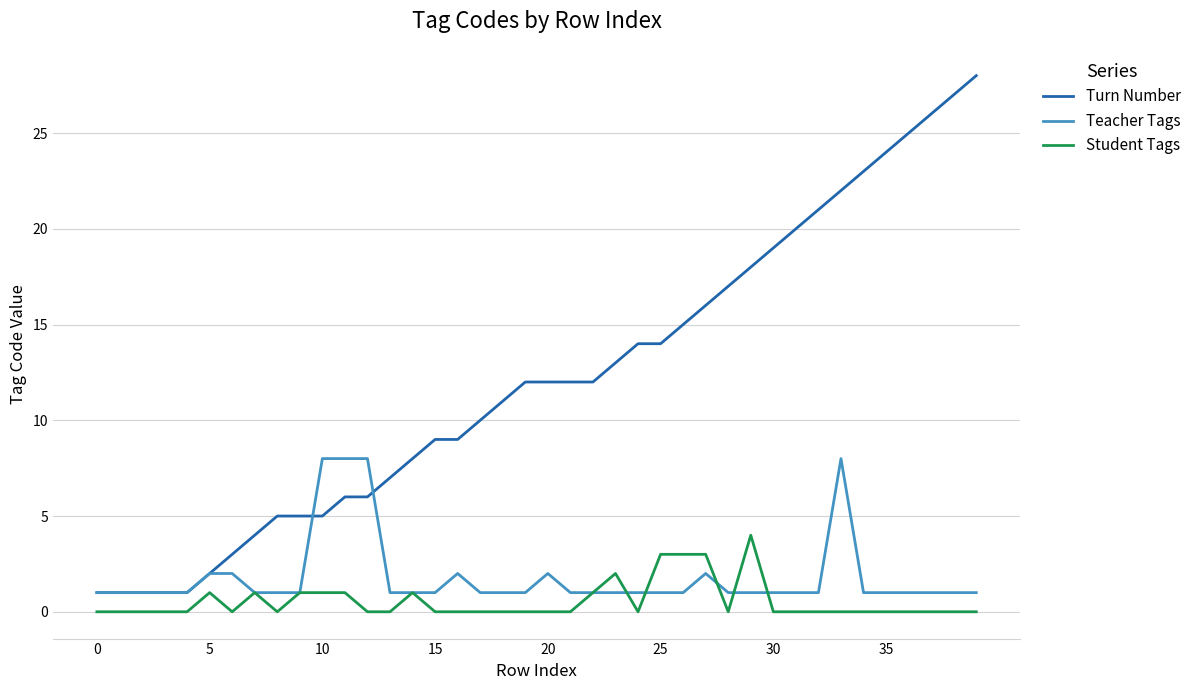

How many Teacher Tags values are between 1 and 2?

36